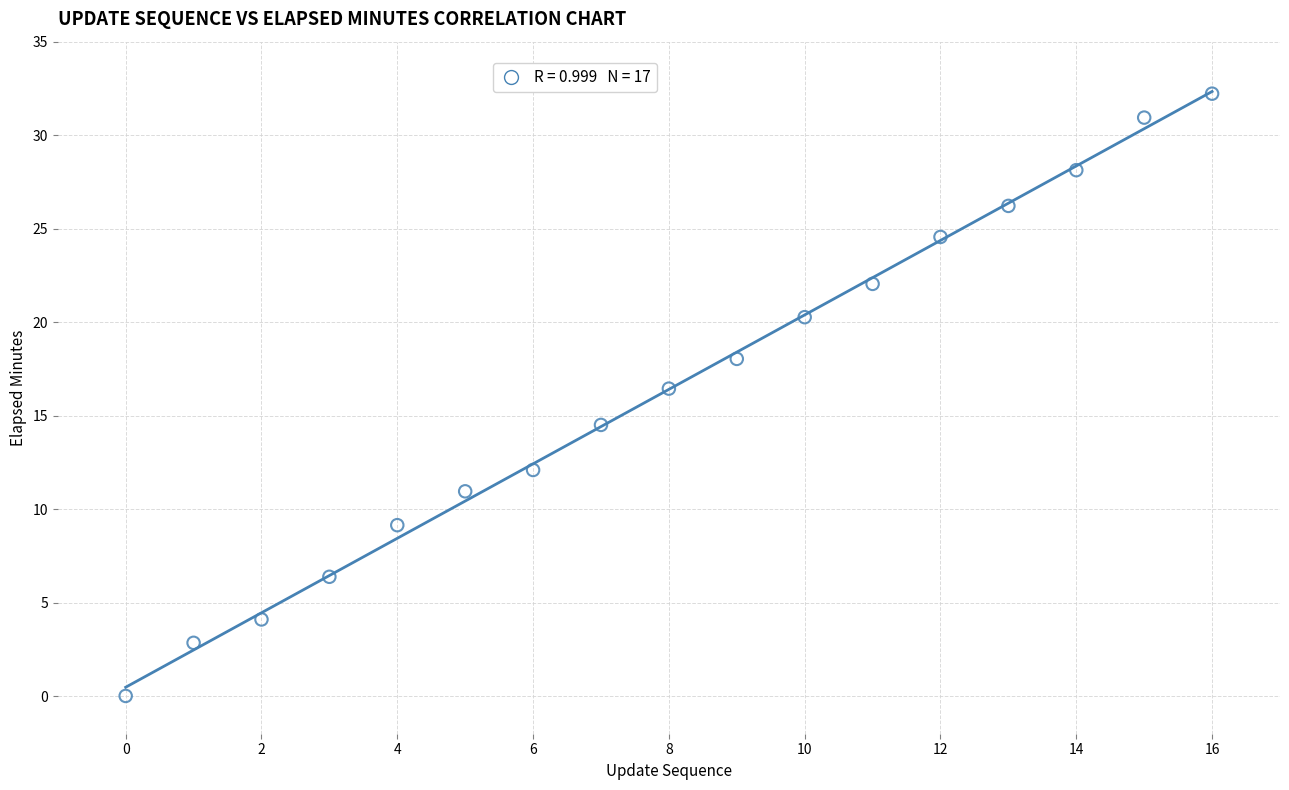

What is the range of Y values (max minus min)?

32.2